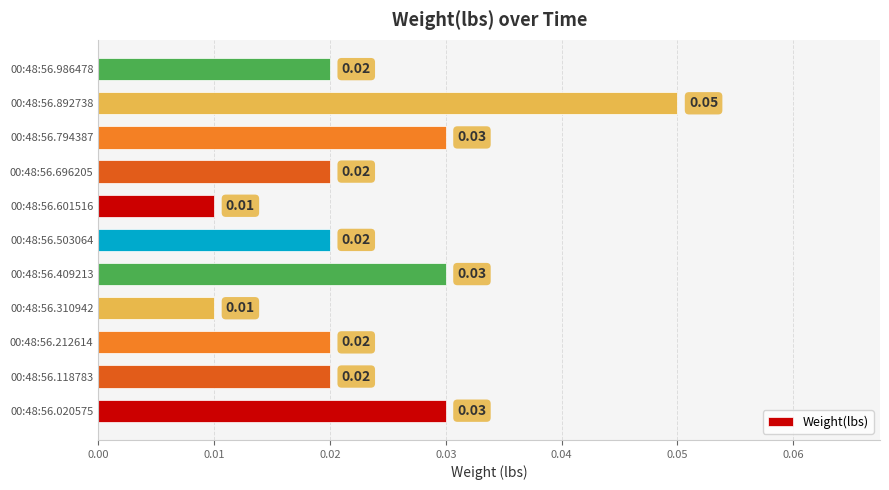

How many series are shown in this chart?

1